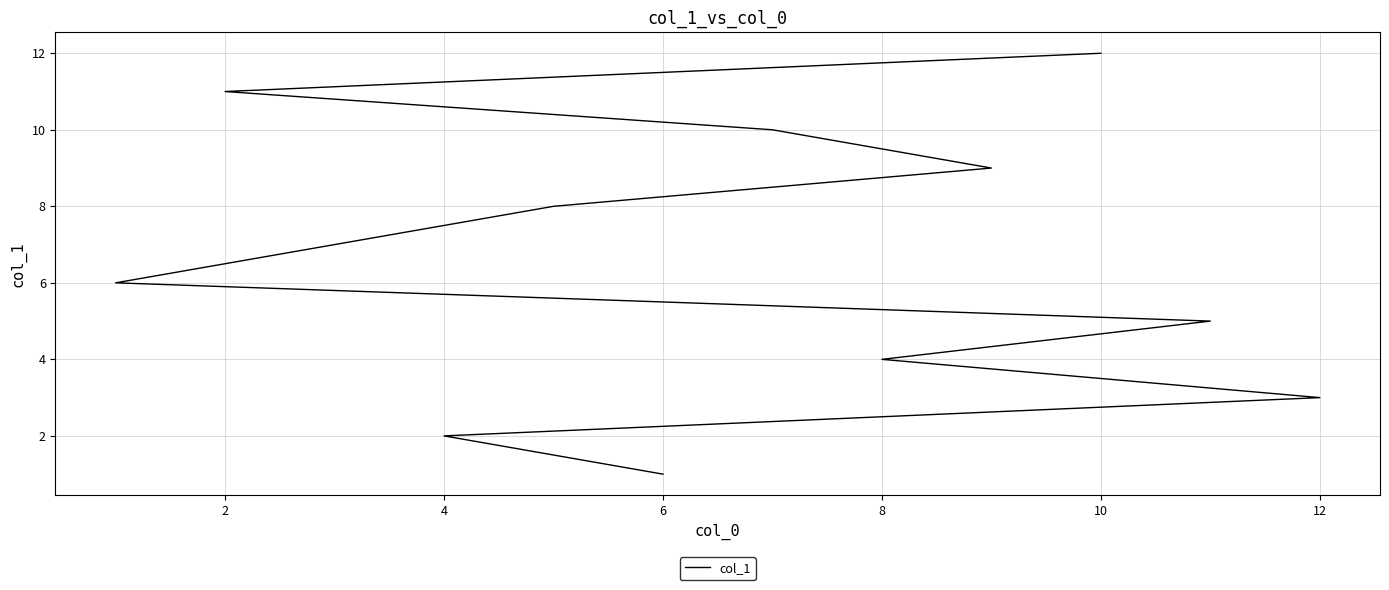

What is the sum of all values?

78